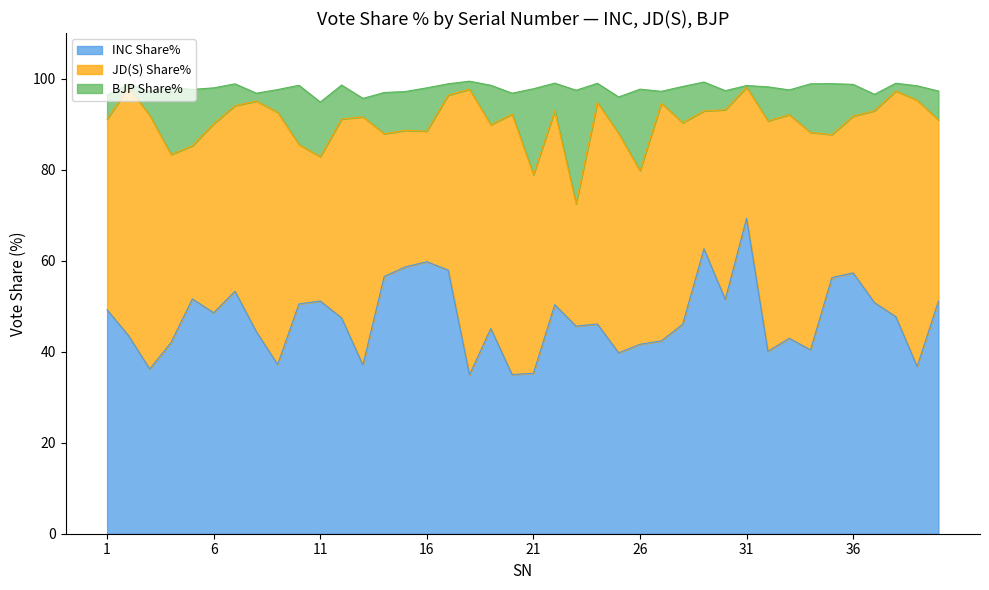

True or false: INC Share% has a value of 51.1 at 11.

True